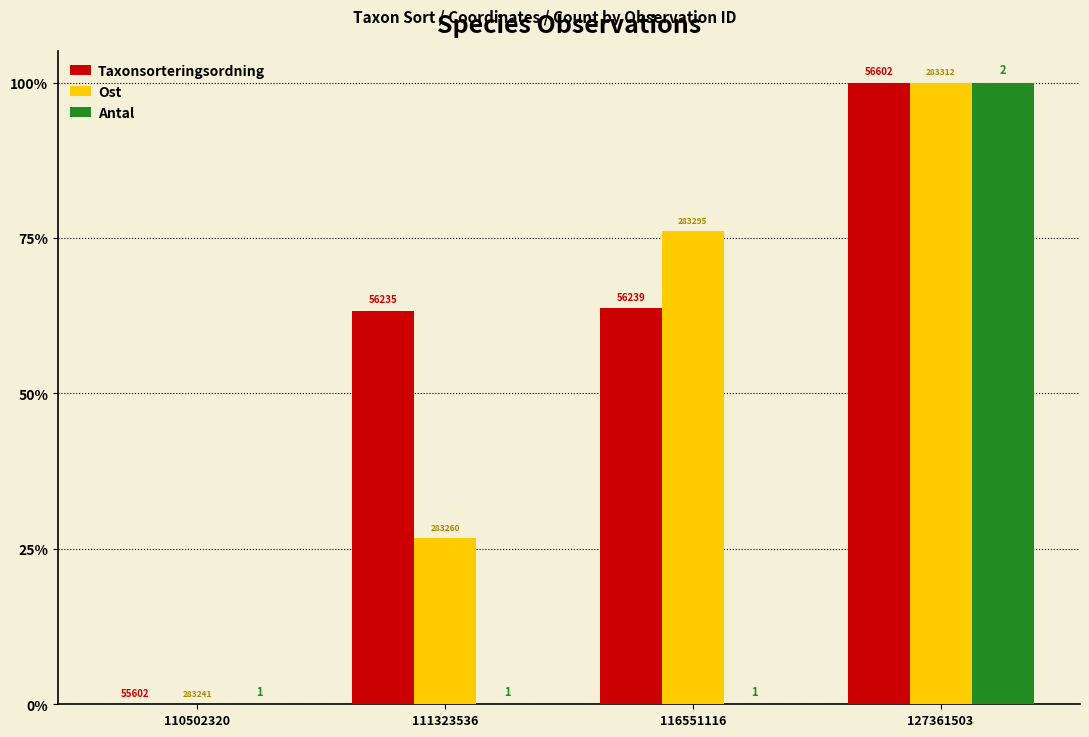

Are the bars grouped side by side (vs. stacked)?

Yes